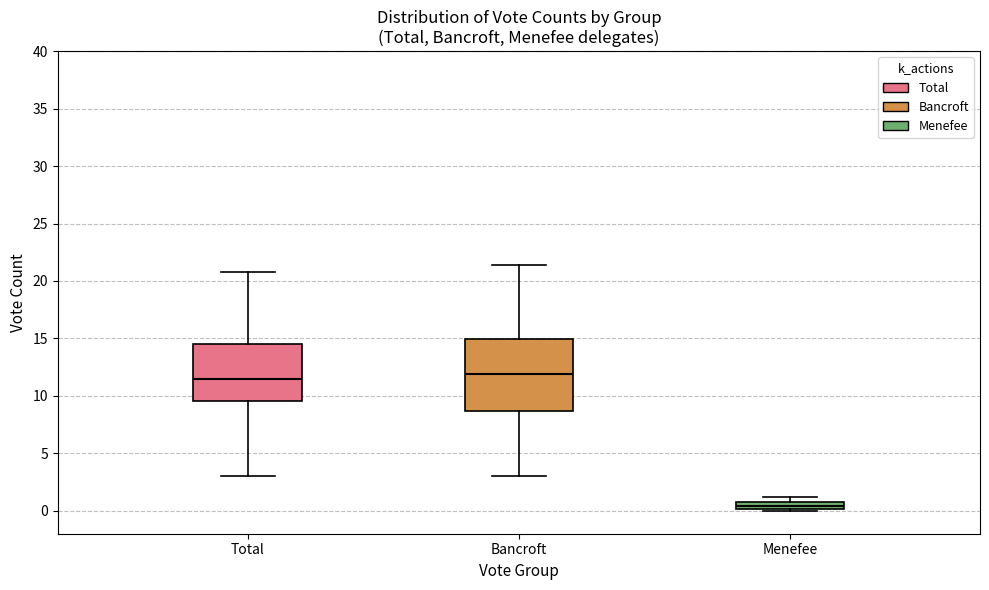

Which box is the tallest, from its lower edge to its upper edge?

Bancroft